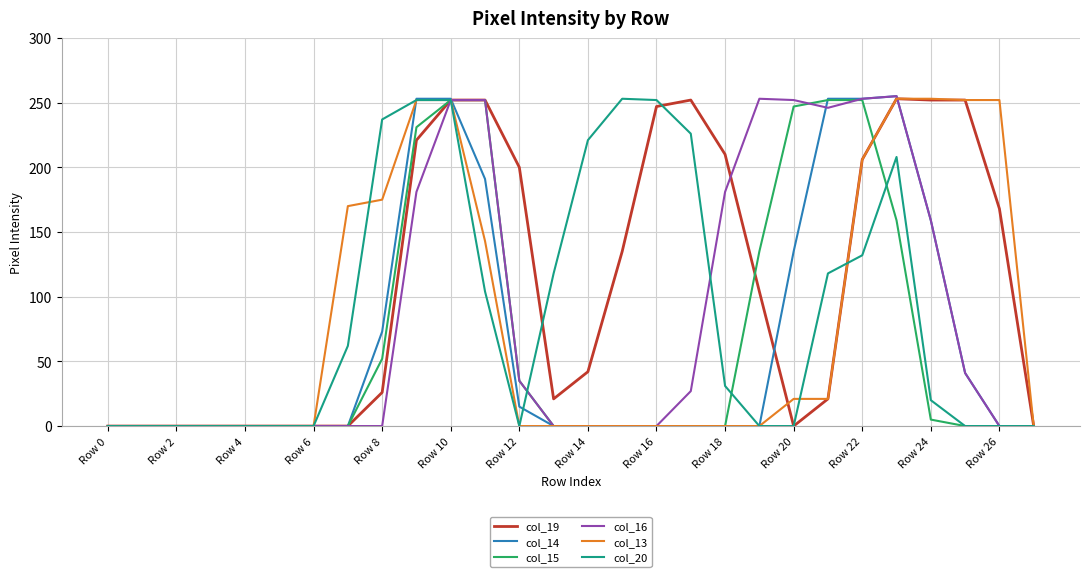

What is the maximum value shown in the chart?

255